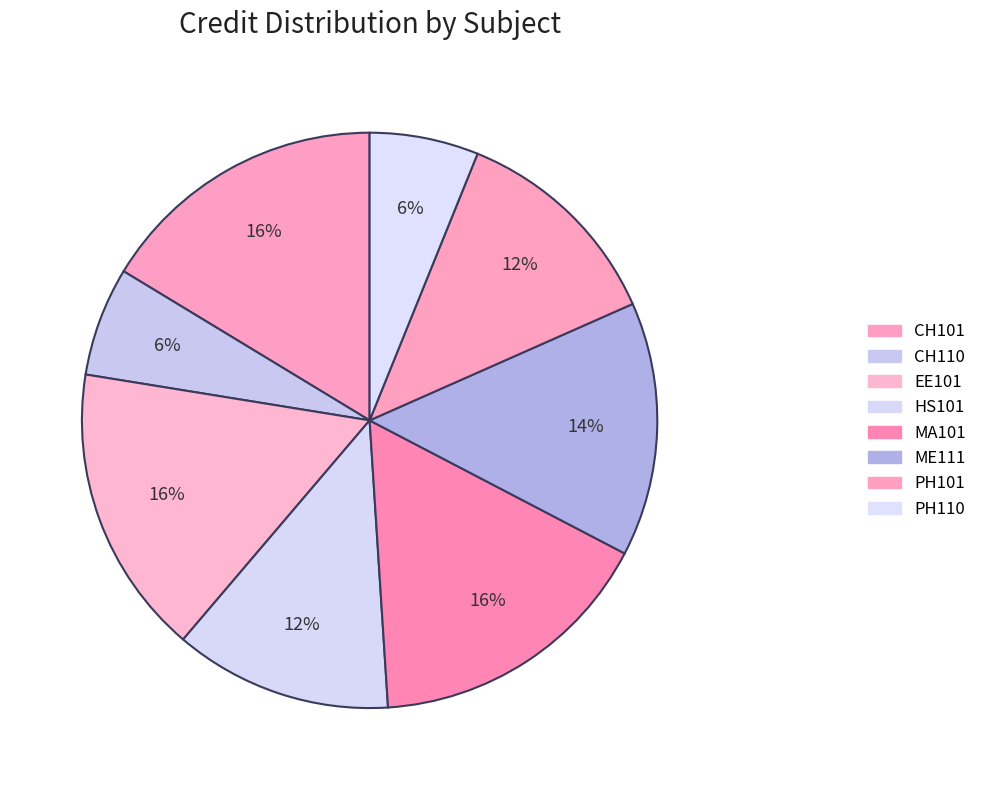

How many slices are in this pie chart?

8